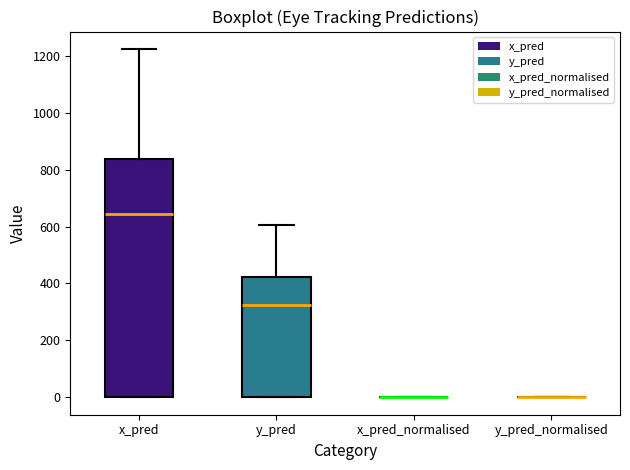

Reading left to right, read every box against the y-axis: the position of its median line, the range the box covers, and the ends of its whiskers. The values are not printed on the chart, so give them approximately, as read against the axis.

x_pred: median 640, box 0 to 840, whiskers 0 to 1220
y_pred: median 320, box 0 to 420, whiskers 0 to 600
x_pred_normalised: box collapsed to a line at 0, whiskers 0 to 0
y_pred_normalised: box collapsed to a line at 0, whiskers 0 to 0